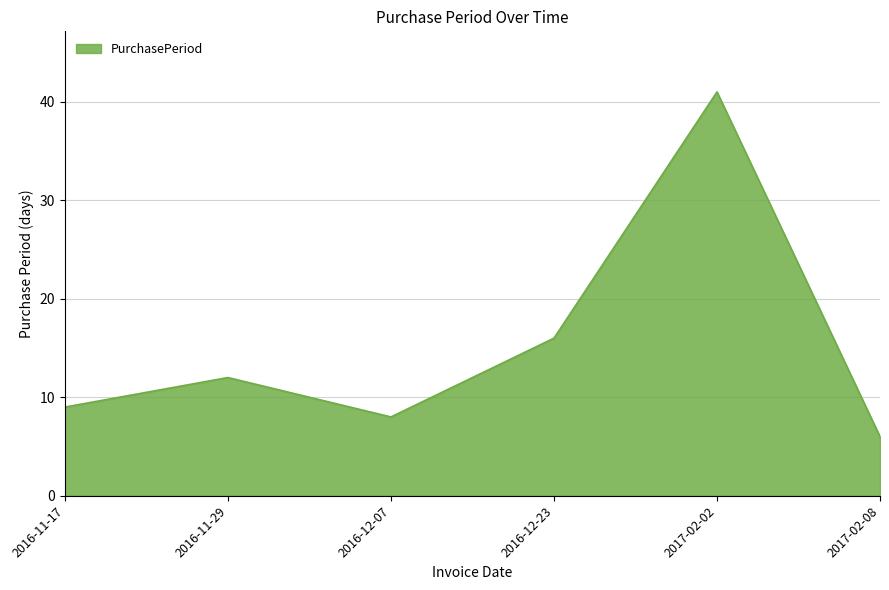

What is the sum of all values?

92